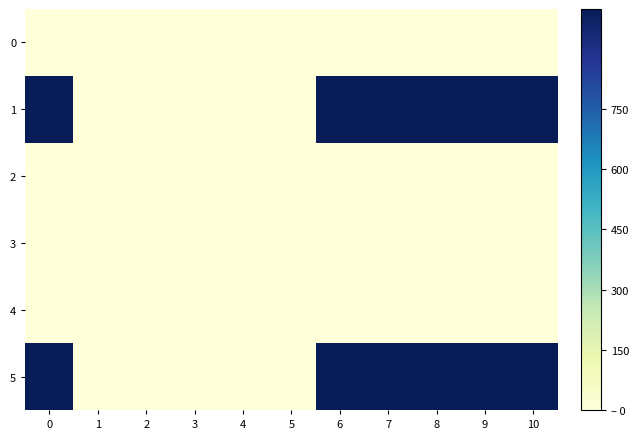

At how many categories does at least one series exceed 626?

6